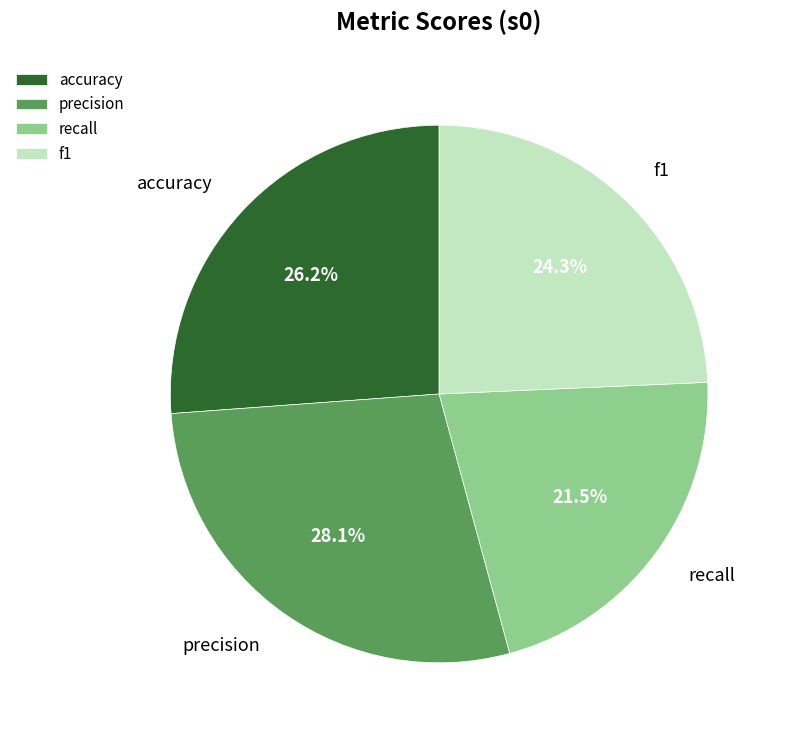

Does f1 represent more than half of the total?

No